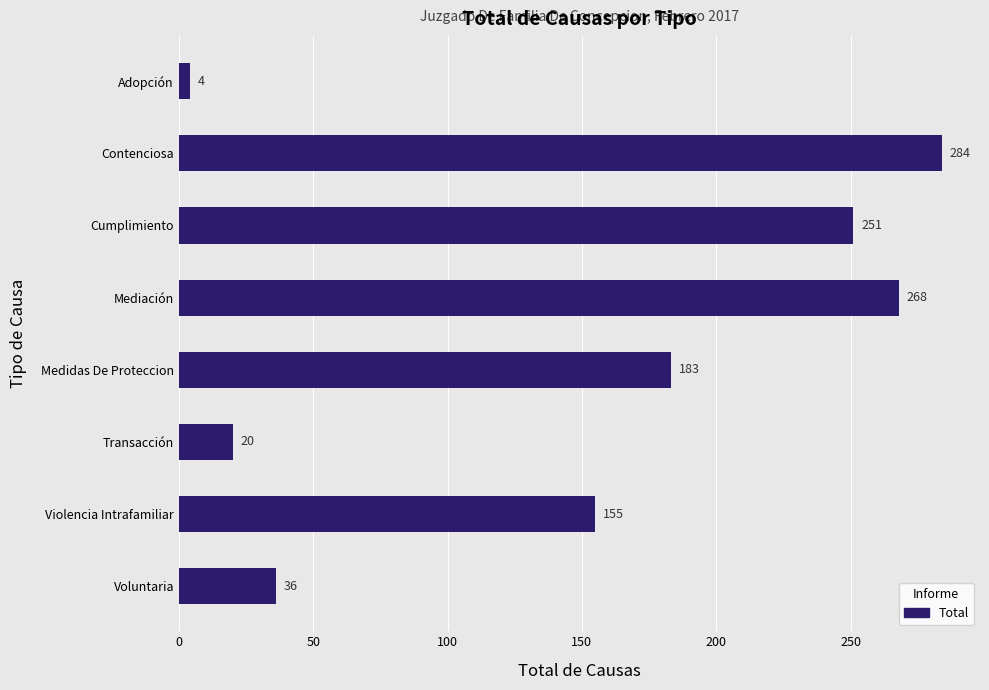

Are the bars grouped side by side (vs. stacked)?

No